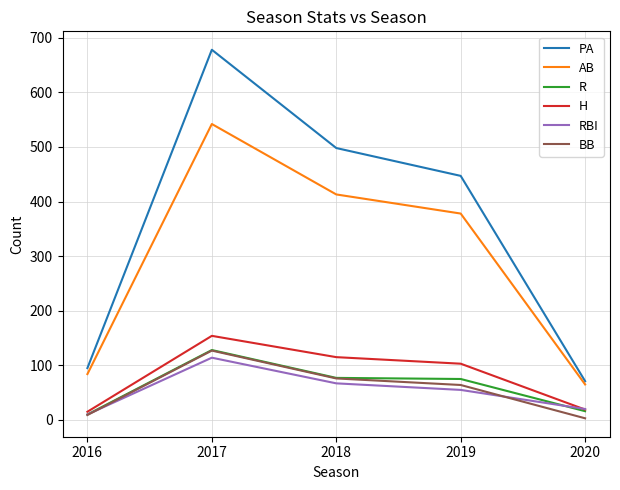

The AB series shows 84 at 2016. True or false?

True